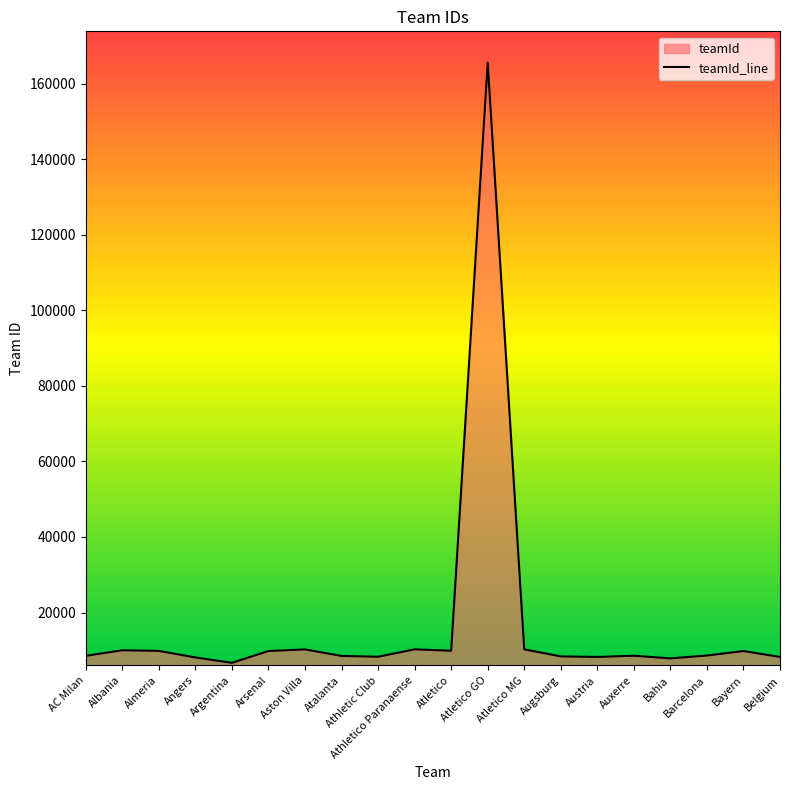

What is the label of the 4th point from the left?

Angers